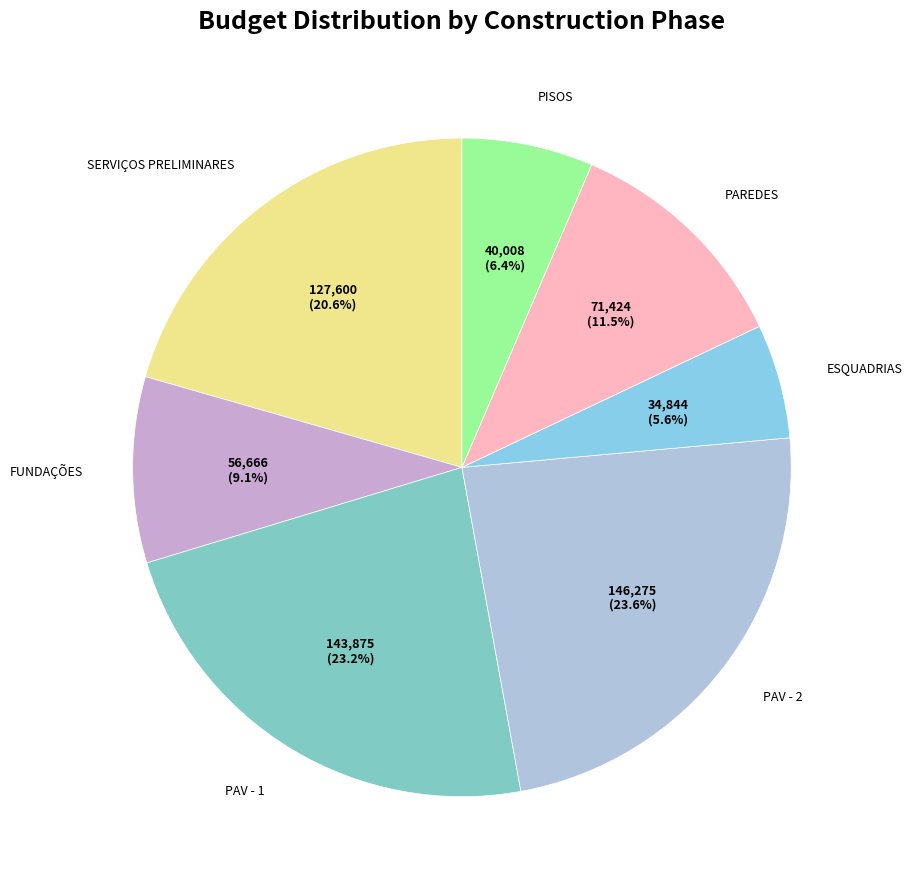

Does any single category account for the majority?

No